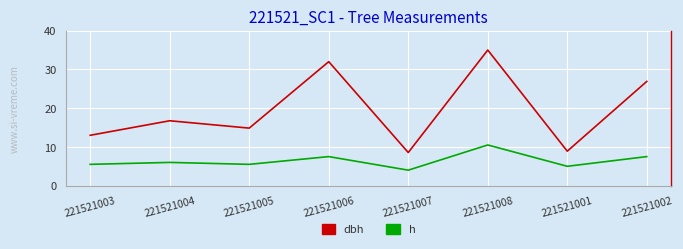

What is the difference between the h values at 221521006 and 221521001?

2.5